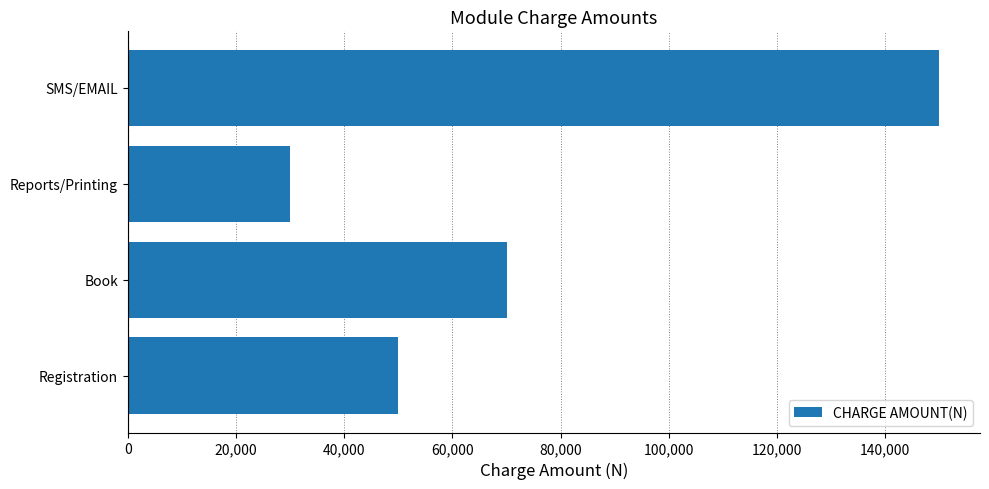

Which label corresponds to the smallest value in the chart?

Reports/Printing